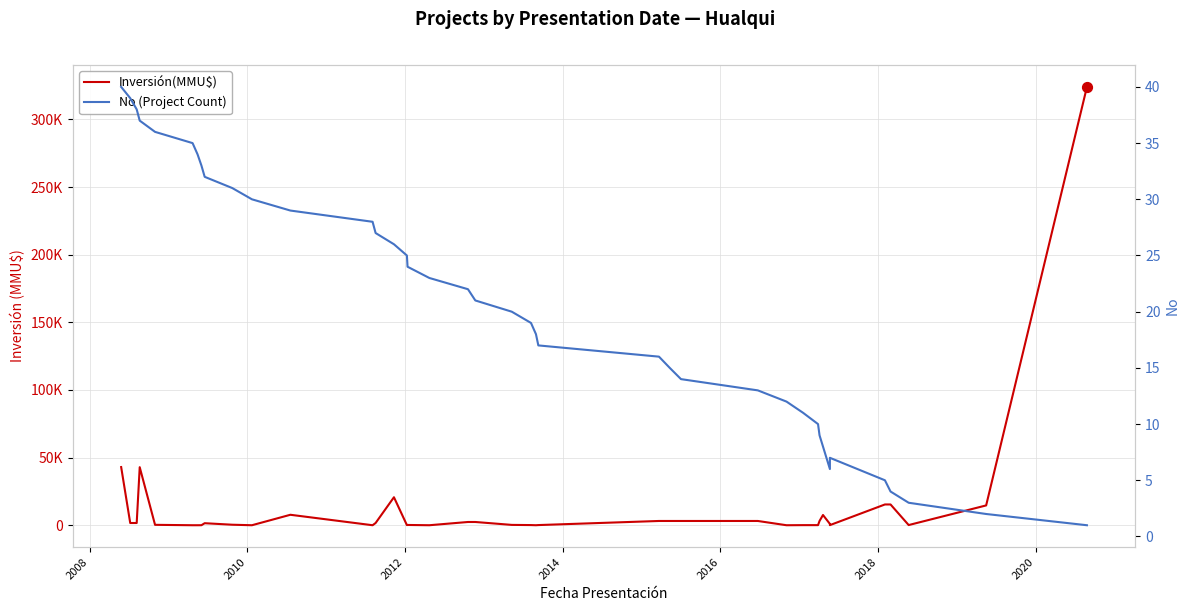

Which series reaches the minimum Y coordinate?

Inversión(MMU$)